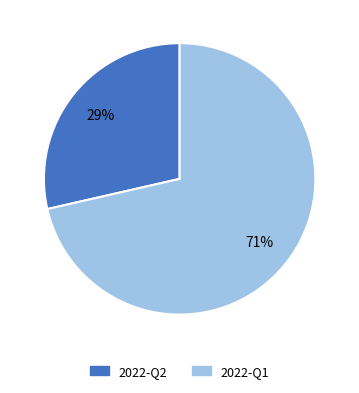

What percentage is the 2022-Q1 slice, to the nearest percent?

71%